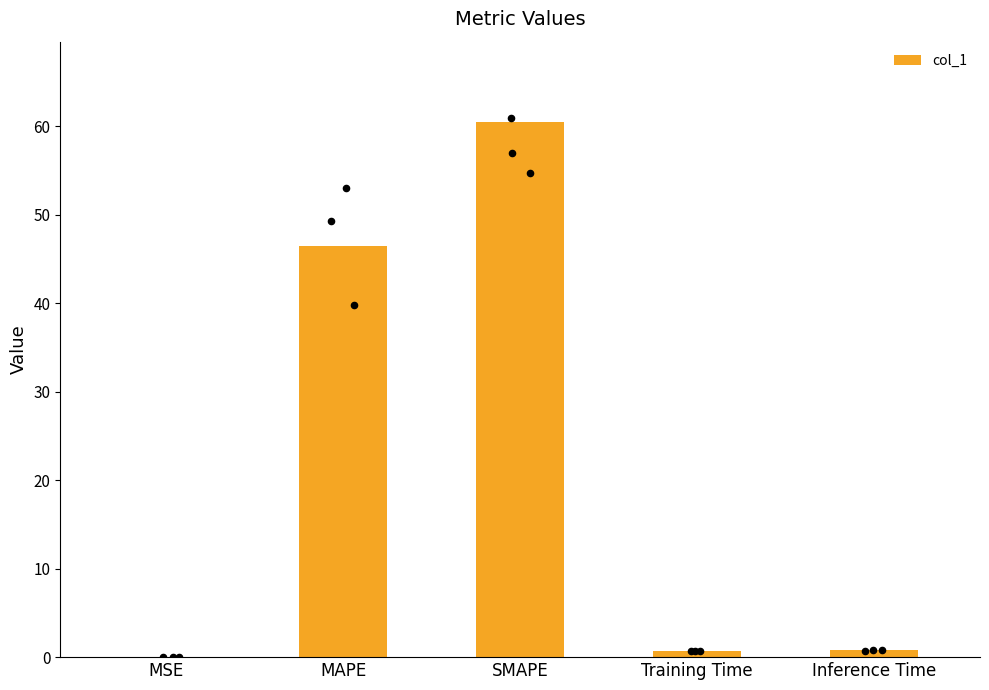

What is the change in value from MAPE to Training Time?

-45.7